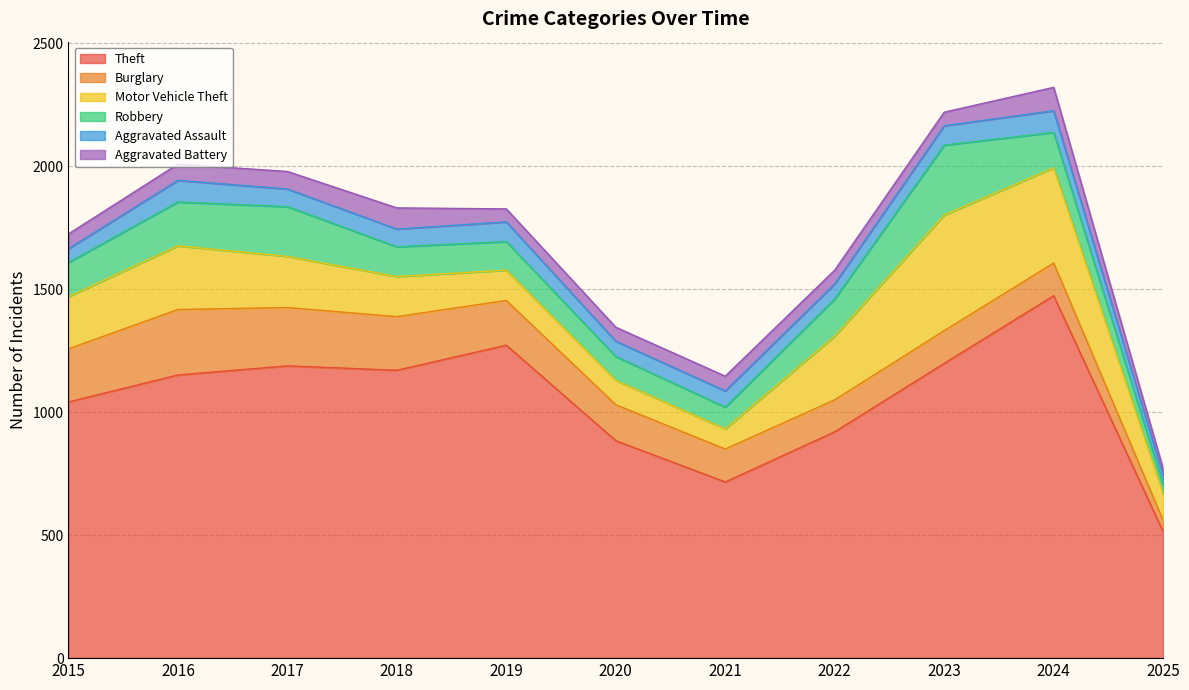

True or false: Robbery has more than 1 interior local peaks.

True